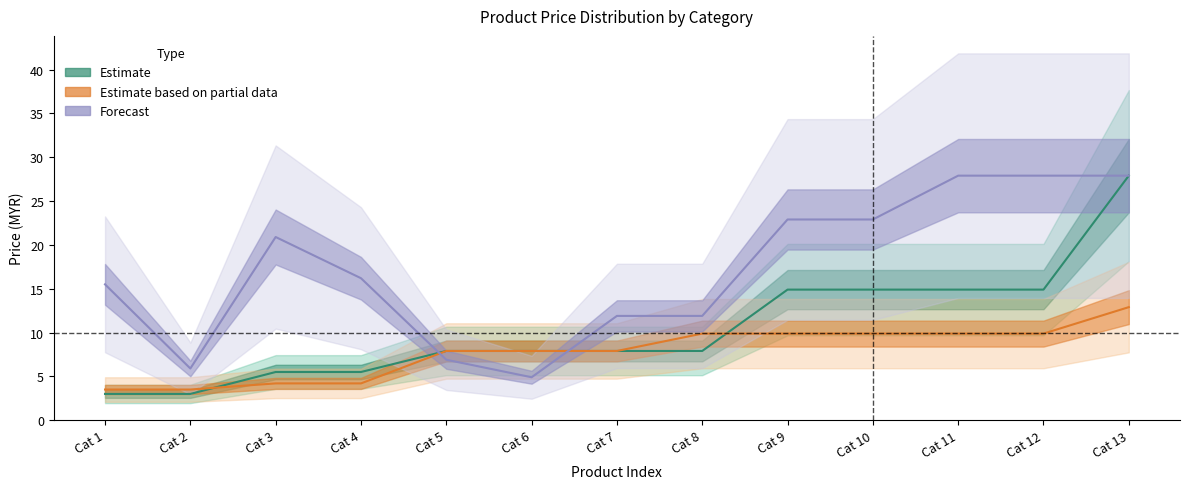

True or false: Estimate based on partial data and Forecast intersect in this chart.

True